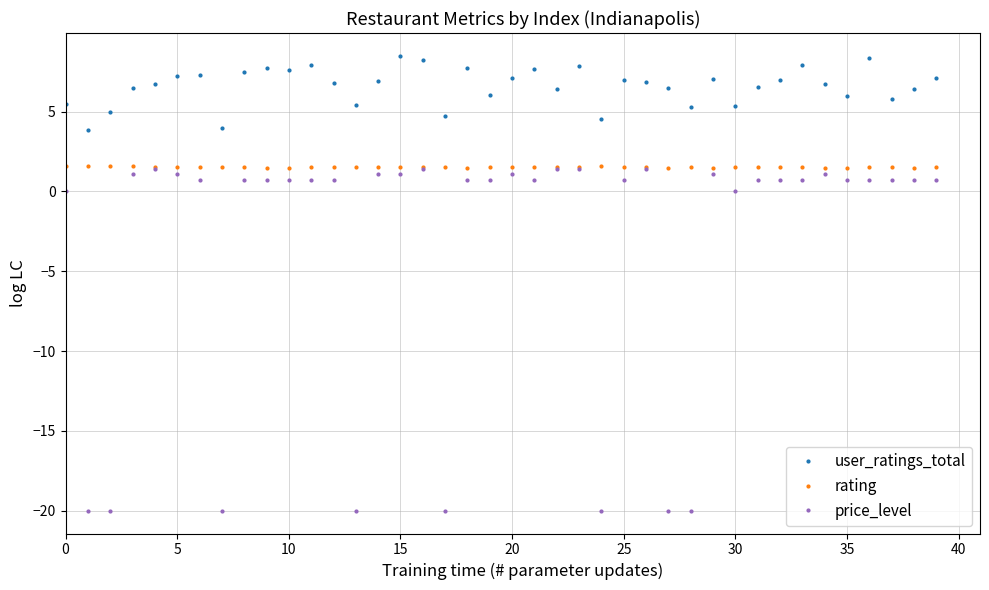

Which series has the largest total across all categories?

user_ratings_total